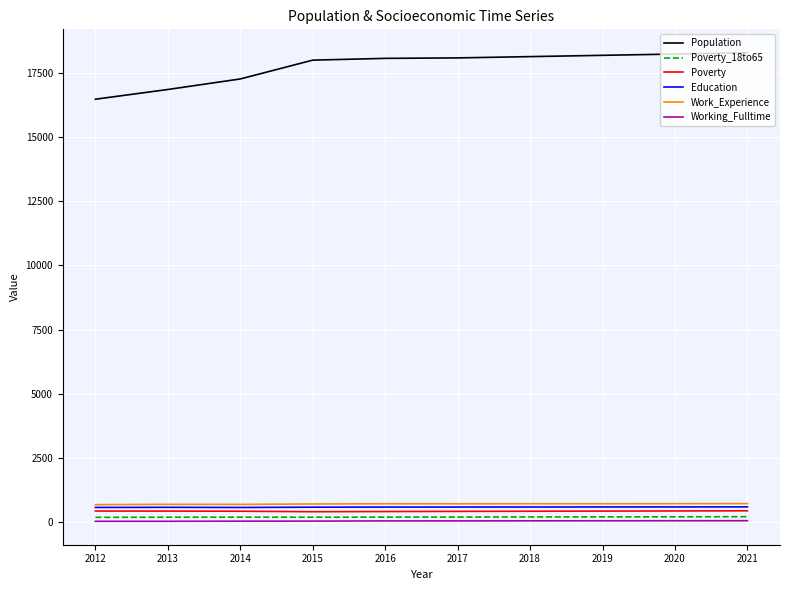

Which series has the largest range (max minus min)?

Population